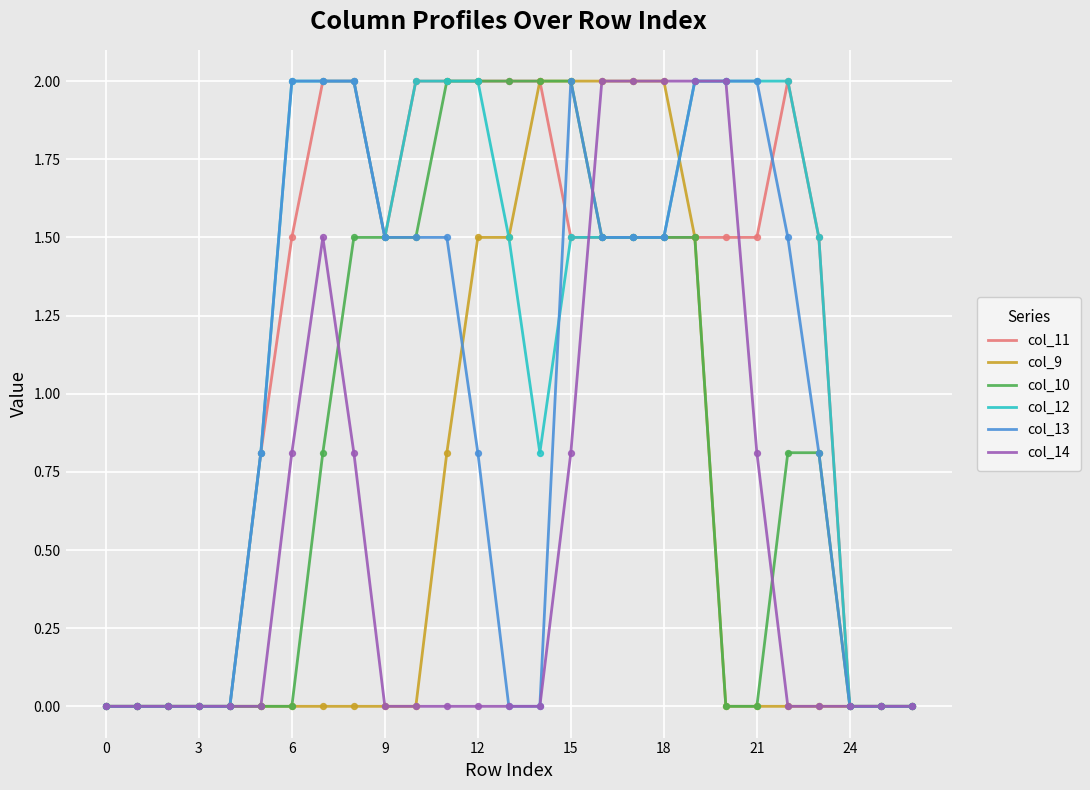

What are all the series names shown in the legend?

col_11, col_9, col_10, col_12, col_13, col_14